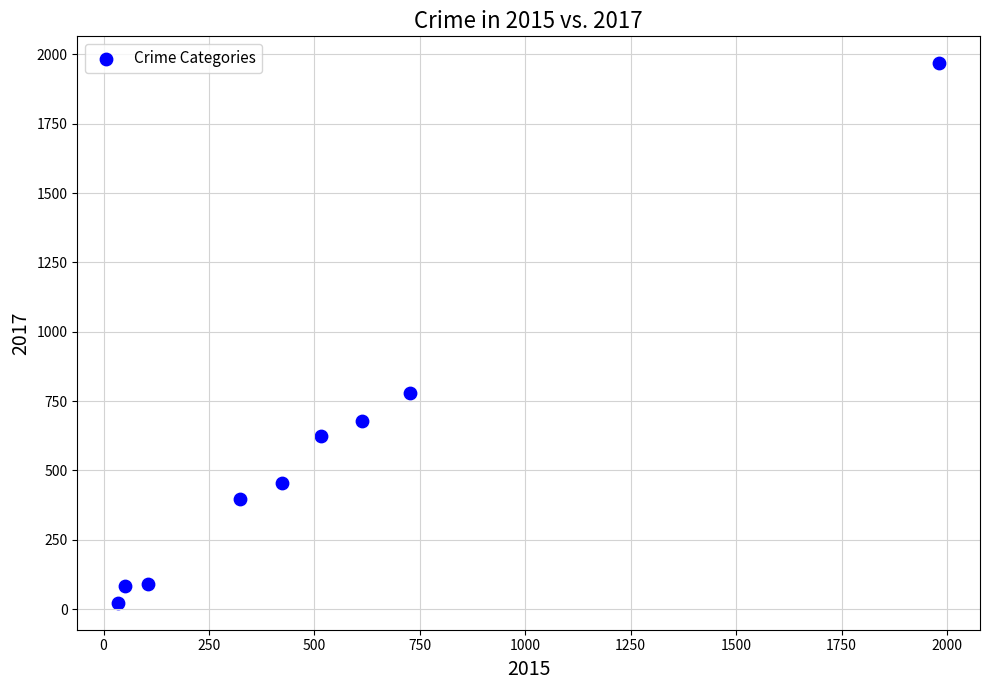

What is the range of X values (max minus min)?

1946